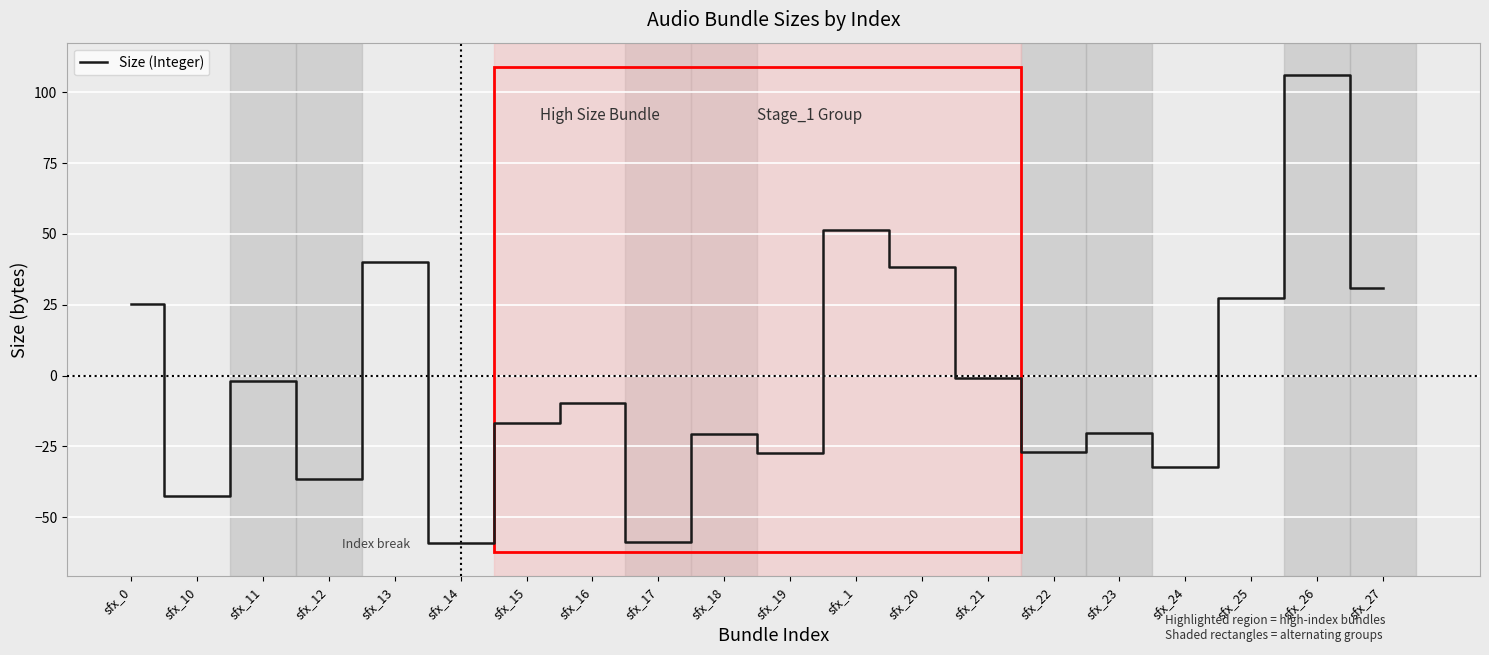

What is the change in value from sfx_10 to sfx_20?

+80.9